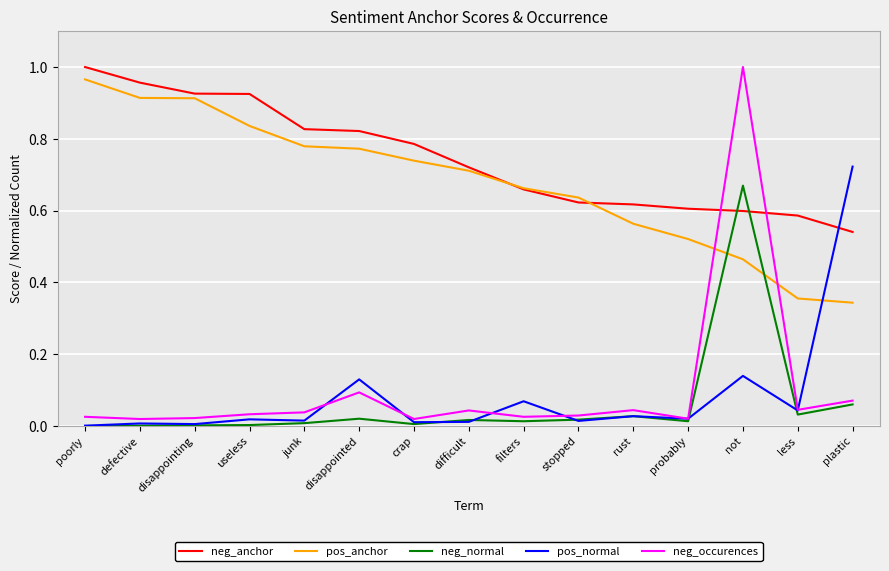

True or false: neg_occurences has more than 2 interior local peaks.

True